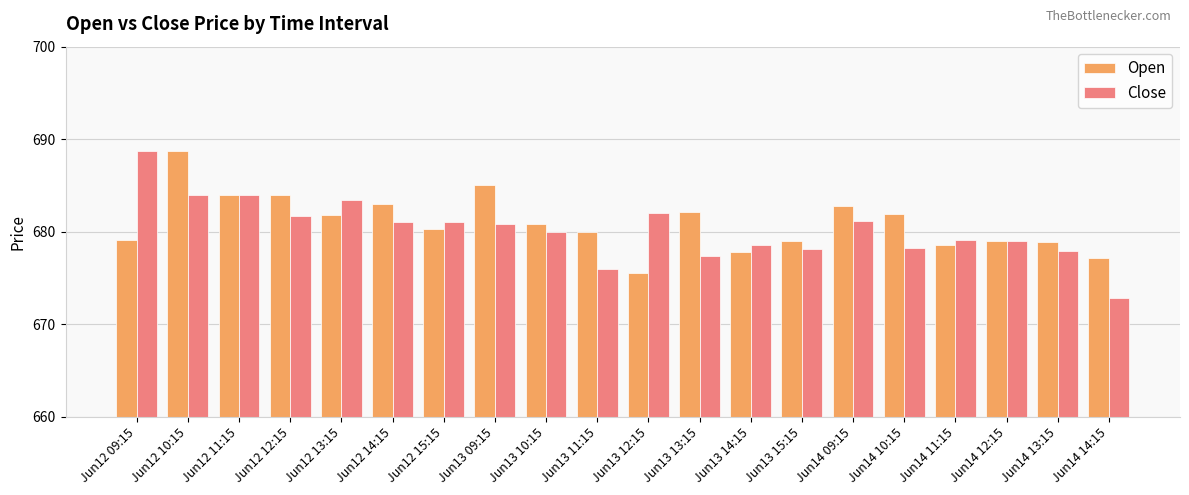

What position from the right is Jun14 11:15?

4